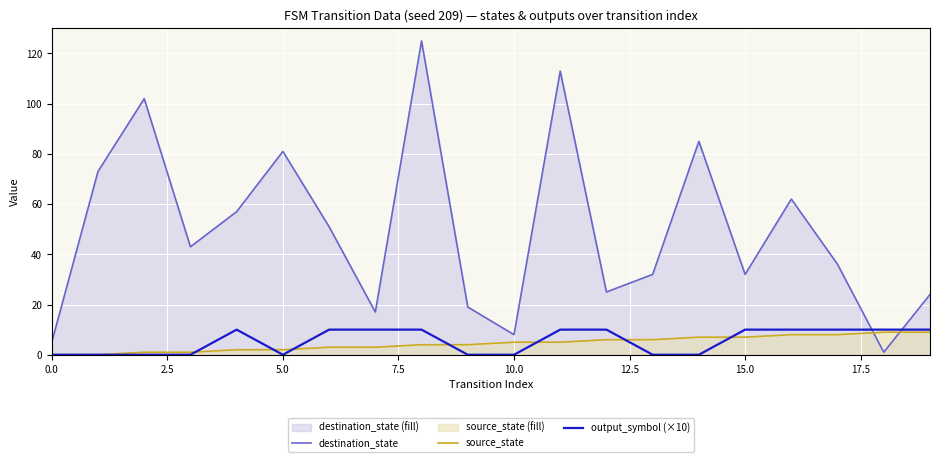

Rank the series by their maximum value, from highest to lowest.

destination_state, output_symbol (×10), source_state